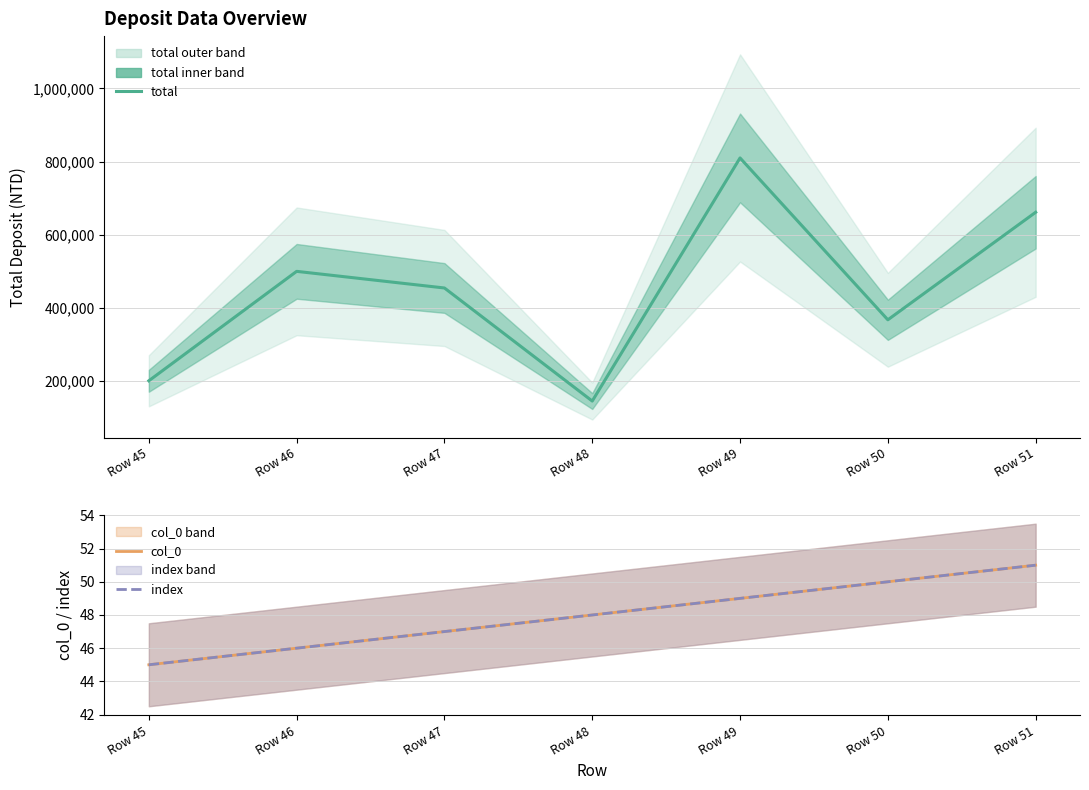

Reading right to left, what are all the values shown in this chart?

total: 661096	366838	809749	144522	453908	499424	200000
col_0: 51	50	49	48	47	46	45
index: 51	50	49	48	47	46	45